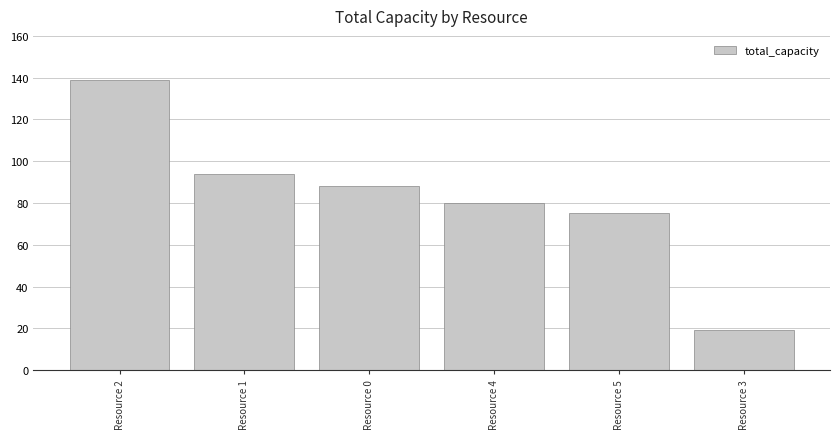

At which label is the value closest to 79?

Resource 4